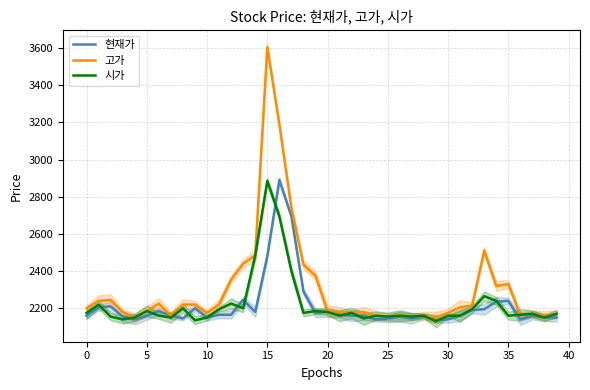

What is the highest value of the 현재가 series?

2890